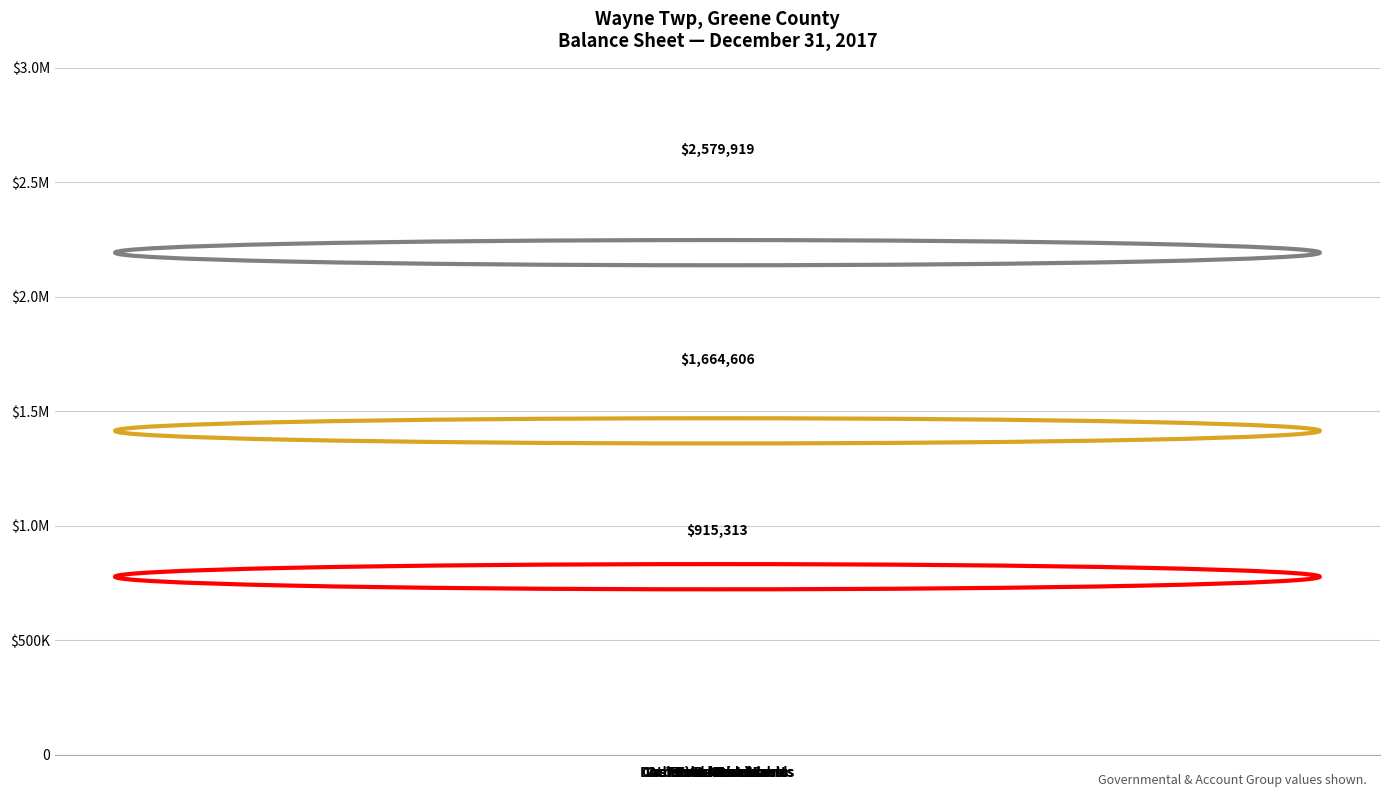

What position from the left is Other Debits?

7